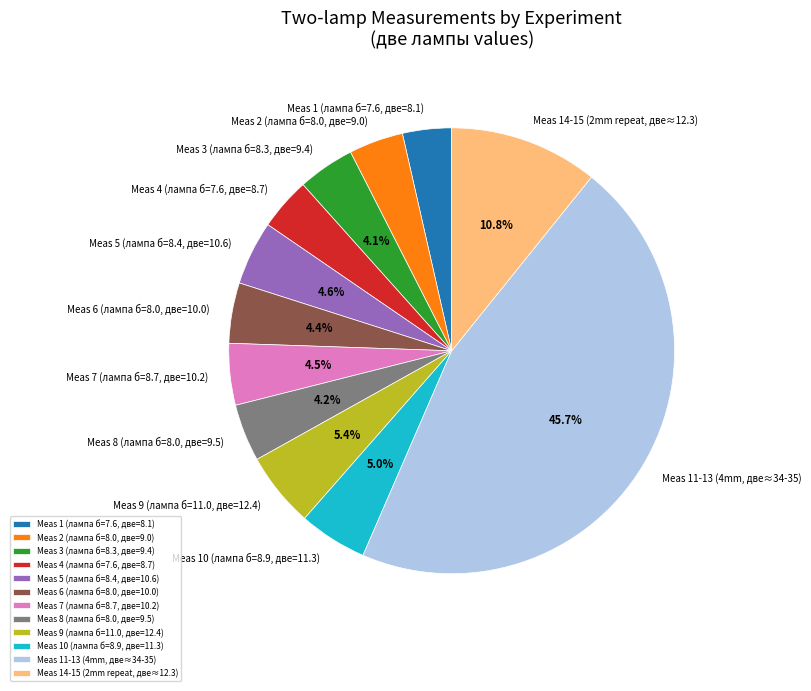

Rank the categories by value from highest to lowest.

Meas 11-13 (4mm, две≈34-35), Meas 14-15 (2mm repeat, две≈12.3), Meas 9 (лампа б=11.0, две=12.4), Meas 10 (лампа б=8.9, две=11.3), Meas 5 (лампа б=8.4, две=10.6), Meas 7 (лампа б=8.7, две=10.2), Meas 6 (лампа б=8.0, две=10.0), Meas 8 (лампа б=8.0, две=9.5), Meas 3 (лампа б=8.3, две=9.4), Meas 2 (лампа б=8.0, две=9.0), Meas 4 (лампа б=7.6, две=8.7), Meas 1 (лампа б=7.6, две=8.1)